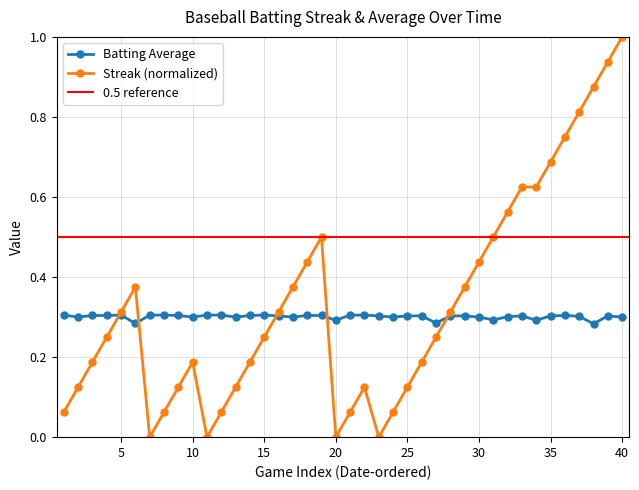

True or false: Streak (normalized) has more than 0 points higher than both neighbors.

True